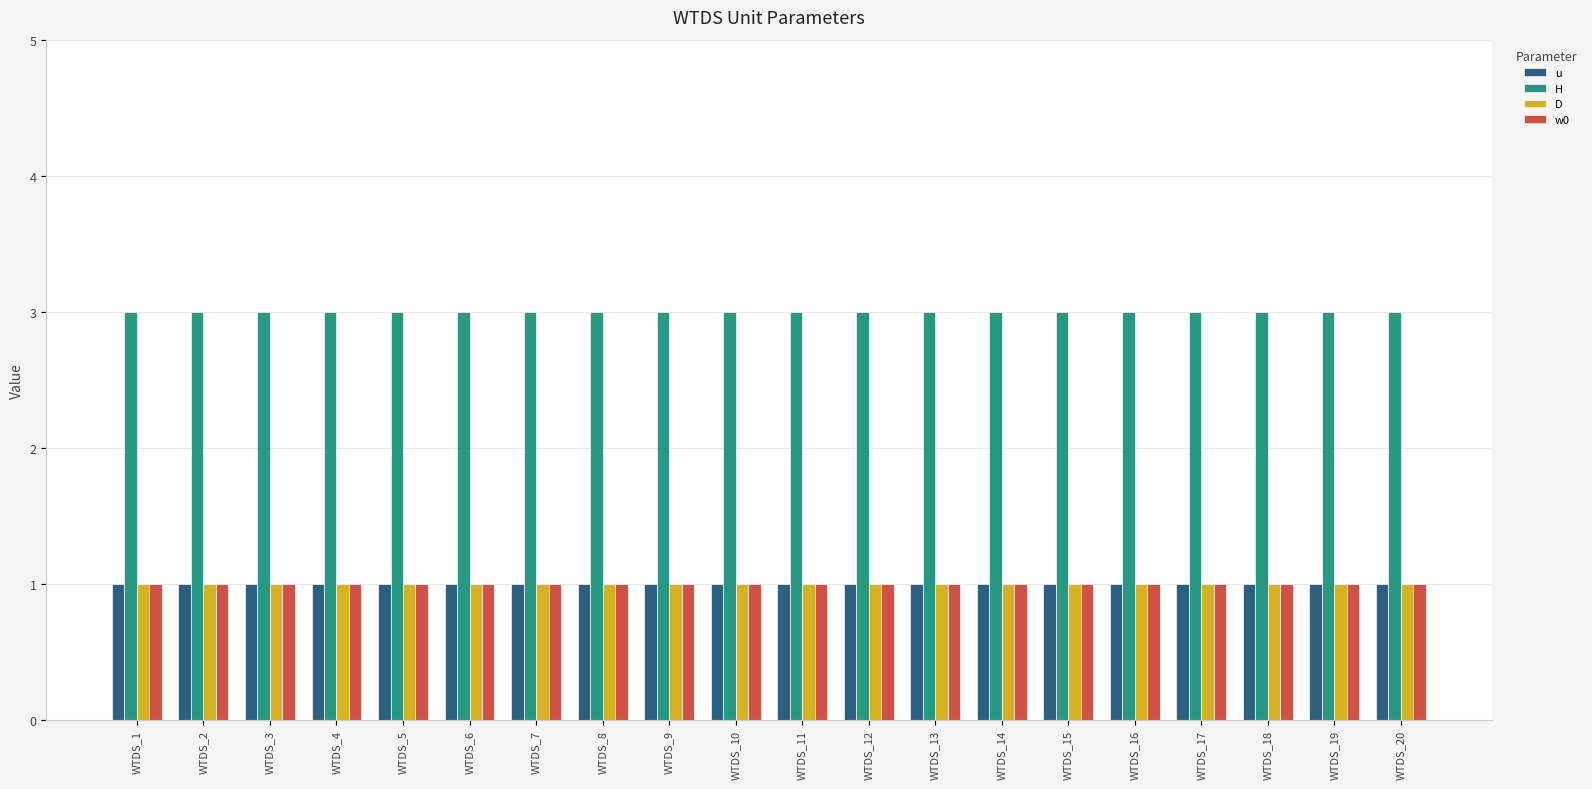

What are all the series names shown in the legend?

u, H, D, w0